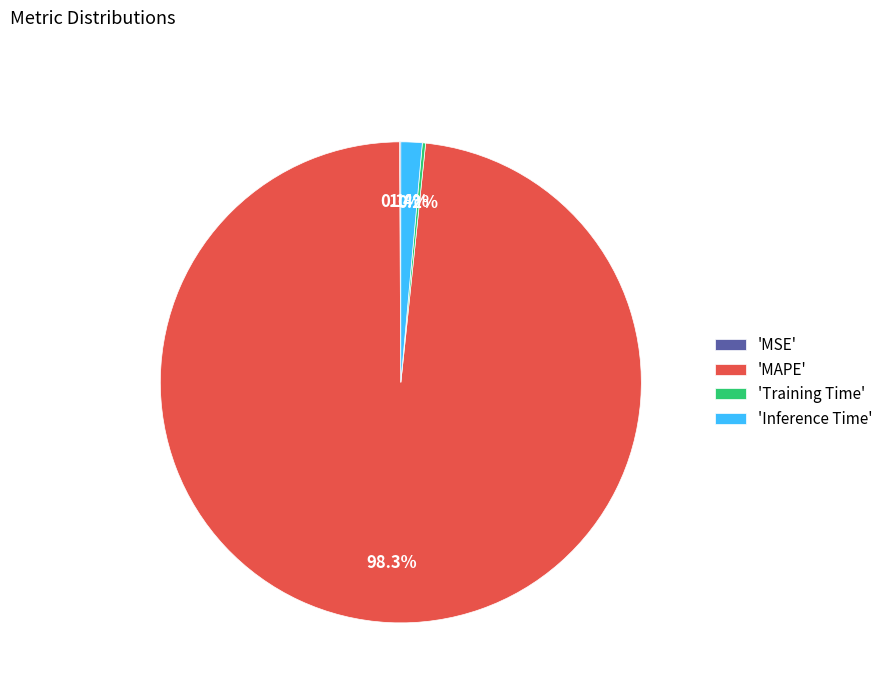

Combined, what portion of the pie is 'Inference Time' and 'MAPE'?

99.7%